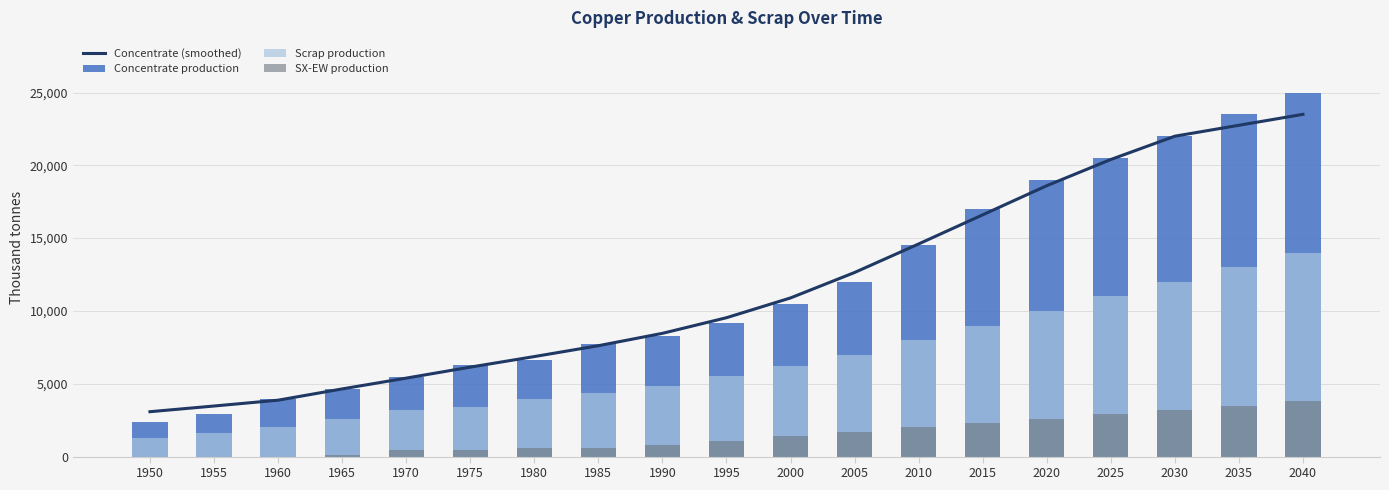

How many values in SX-EW production are above zero?

16